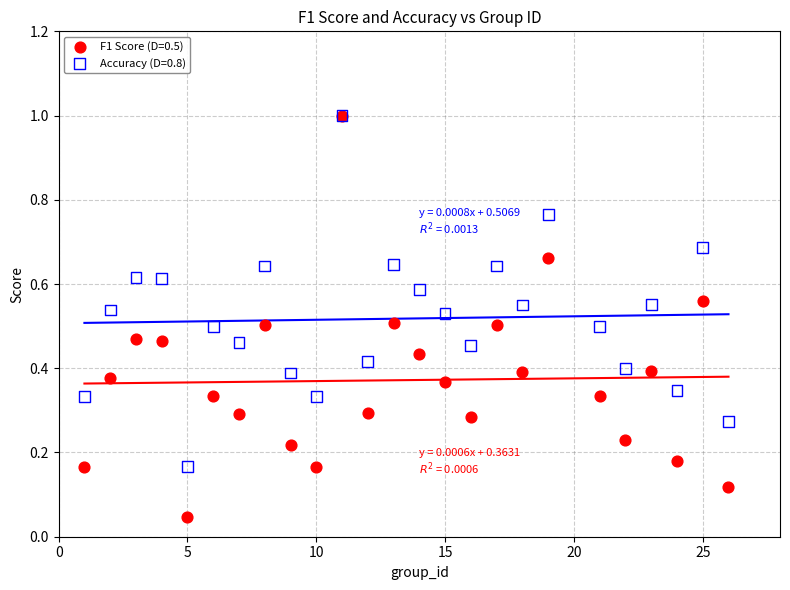

Which series contains the lowest Y value?

F1 Score (D=0.5)